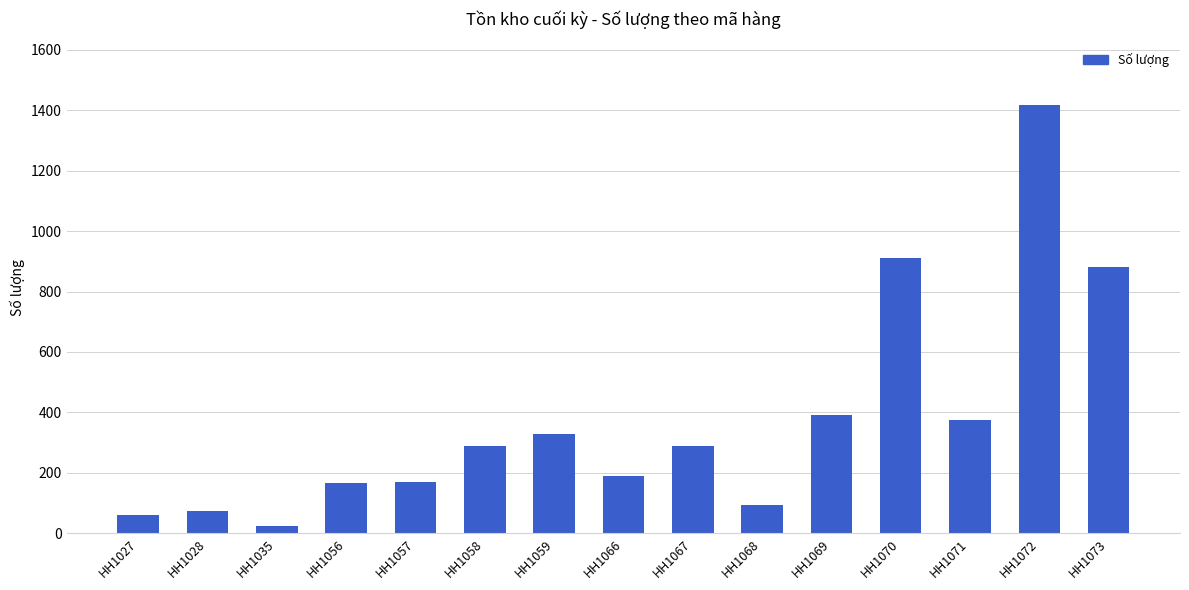

Between HH1069 and HH1057, which is larger?

HH1069